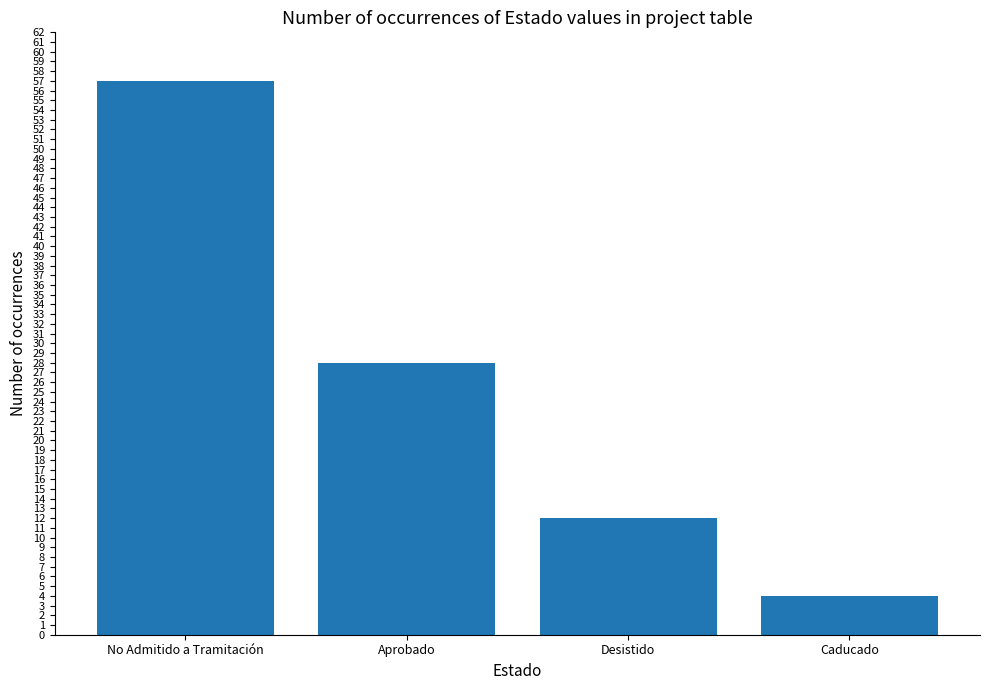

How many values are below 28?

2